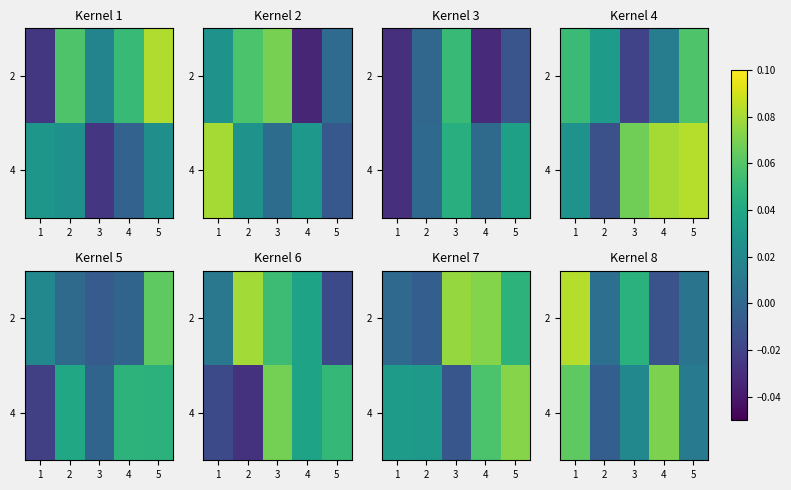

Between 3 and 1, which is larger?

1